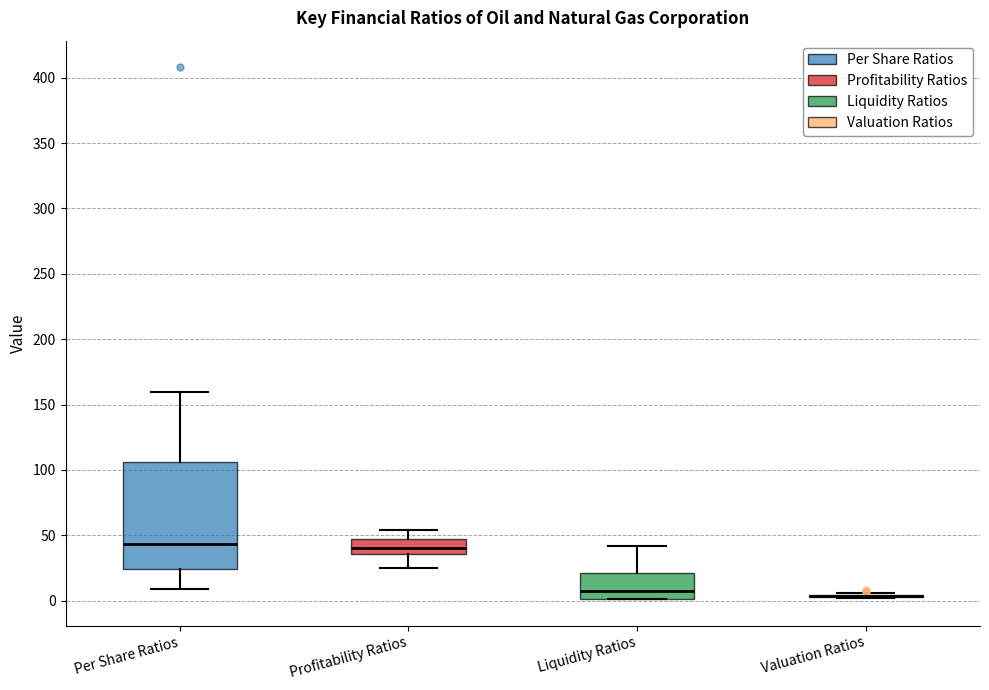

Reading left to right, transcribe this box plot: for each box, give where its median line is, the range the box spans, and where its two whiskers end, as read against the y-axis. The values are not printed on the chart, so give them approximately, as read against the axis.

Per Share Ratios: median 45, box 25 to 105, whiskers 10 to 160
Profitability Ratios: median 40, box 35 to 45, whiskers 25 to 55
Liquidity Ratios: median 5, box 0 to 20, whiskers 0 to 40
Valuation Ratios: box collapsed to a line at 5, whiskers 0 to 5